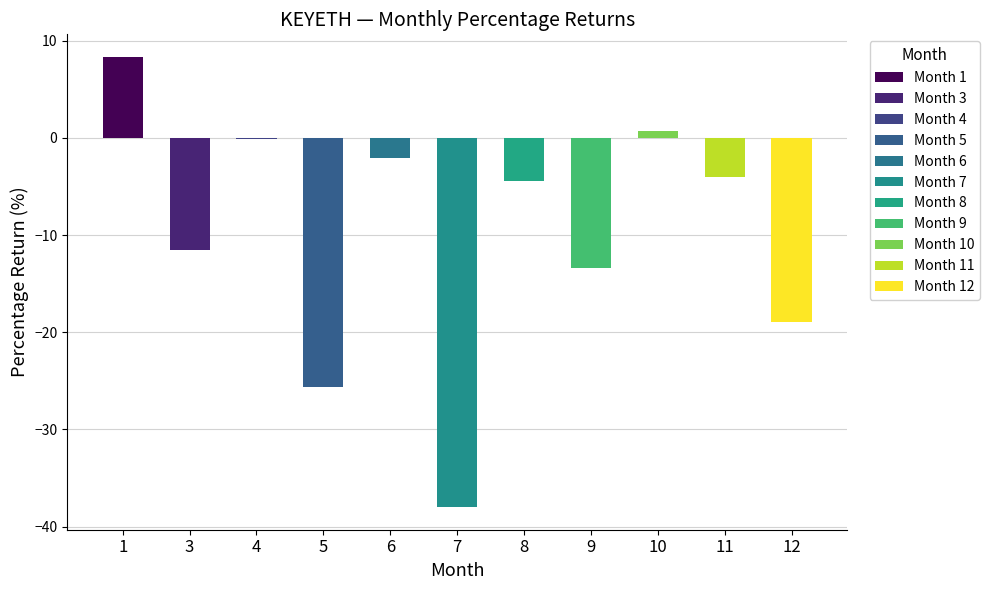

What is the change in value from 5 to 8?

+21.2